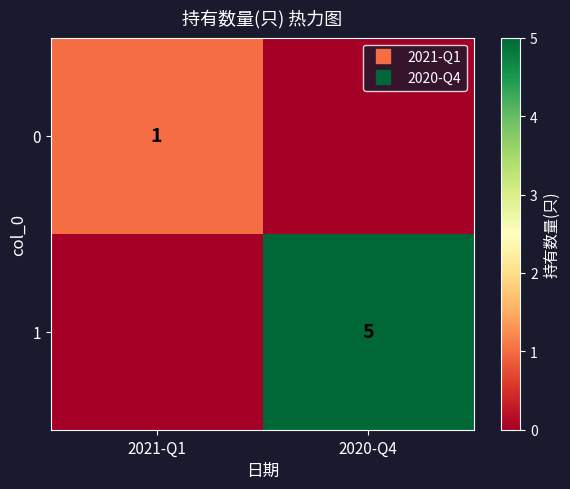

At which label does 0 reach its peak?

2021-Q1